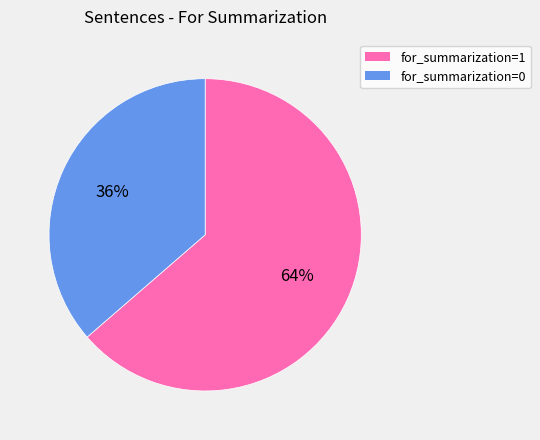

Is for_summarization=0 the majority of the pie?

No